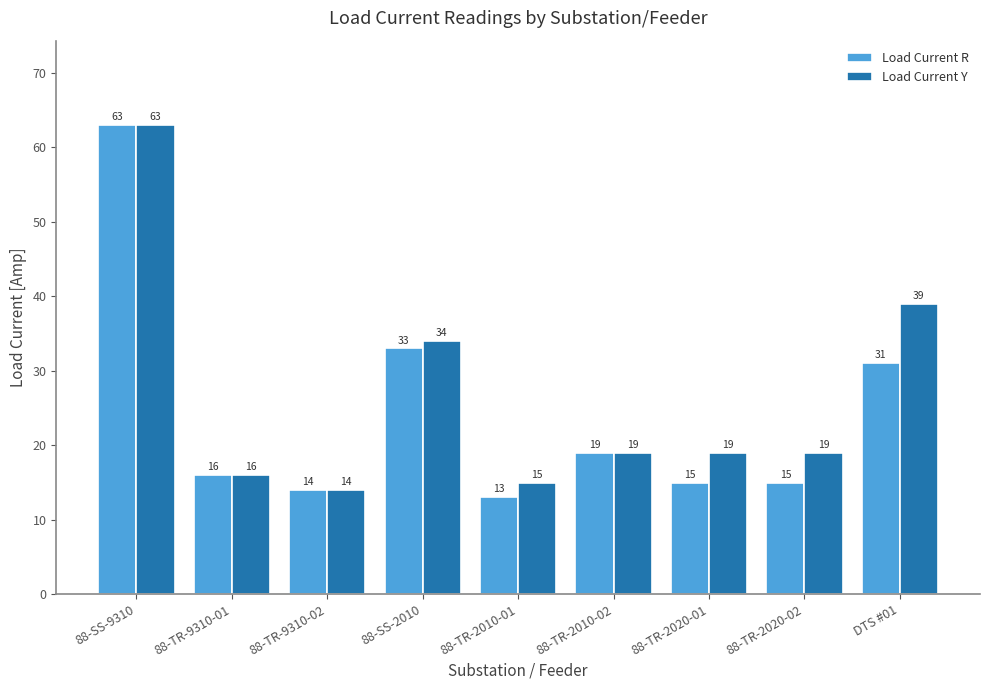

Reading right to left, extract all data points from this chart.

Load Current R: 31	15	15	19	13	33	14	16	63
Load Current Y: 39	19	19	19	15	34	14	16	63